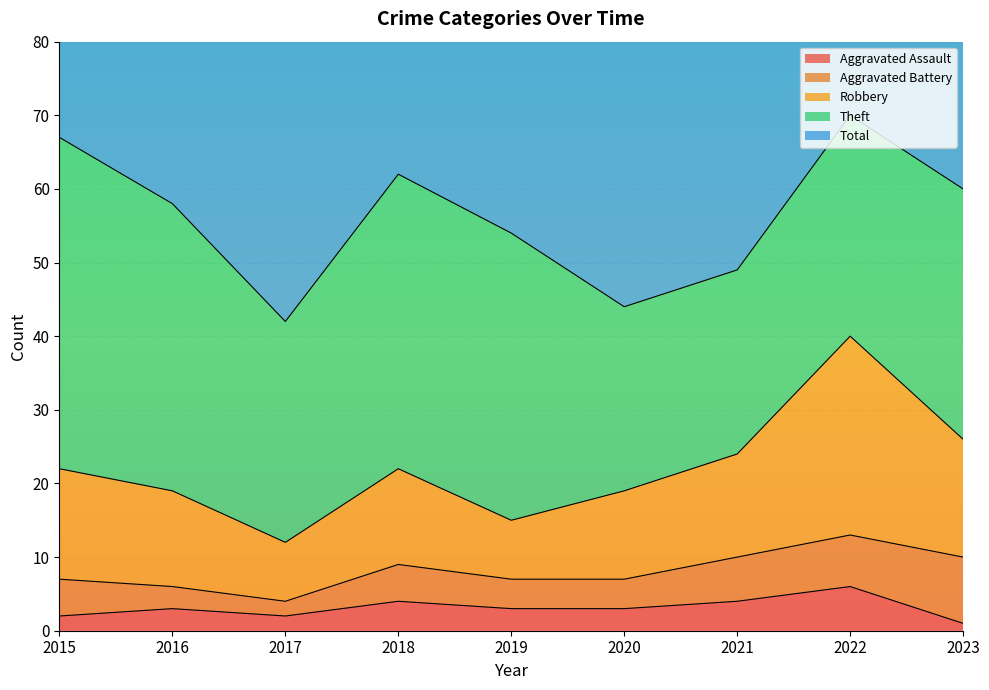

What is the value of the Total point at the 2nd from the left?

117